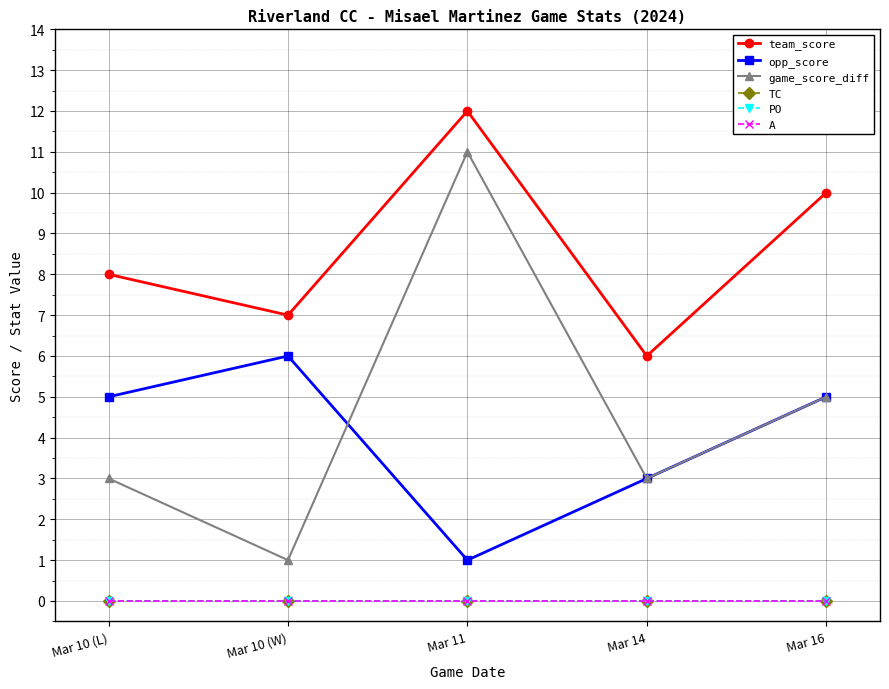

True or false: A has more than 1 interior local peaks.

False